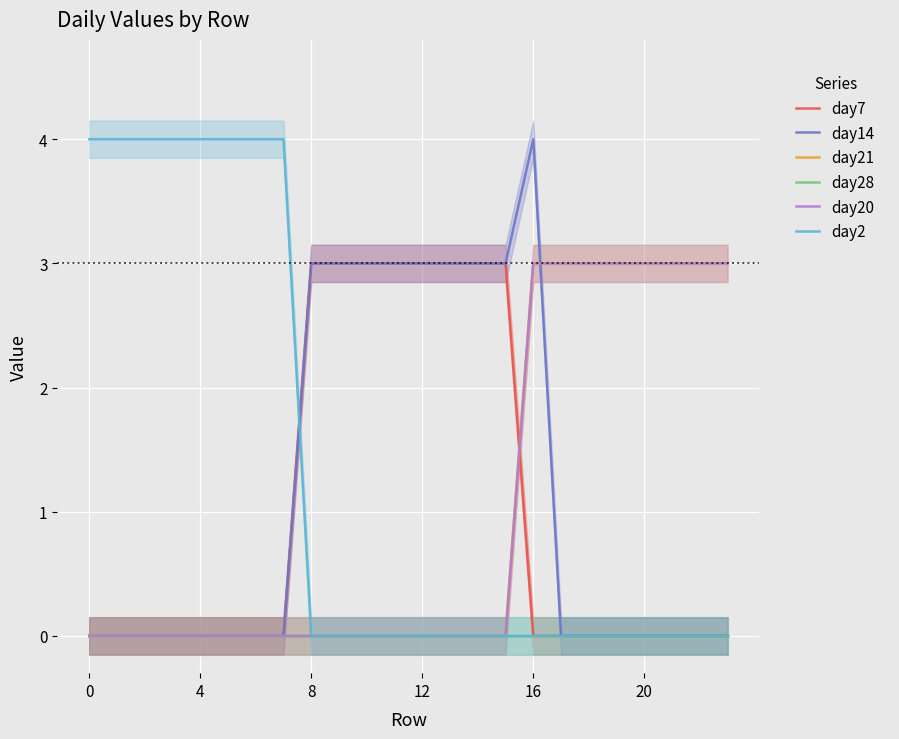

True or false: day28 and day21 intersect in this chart.

False